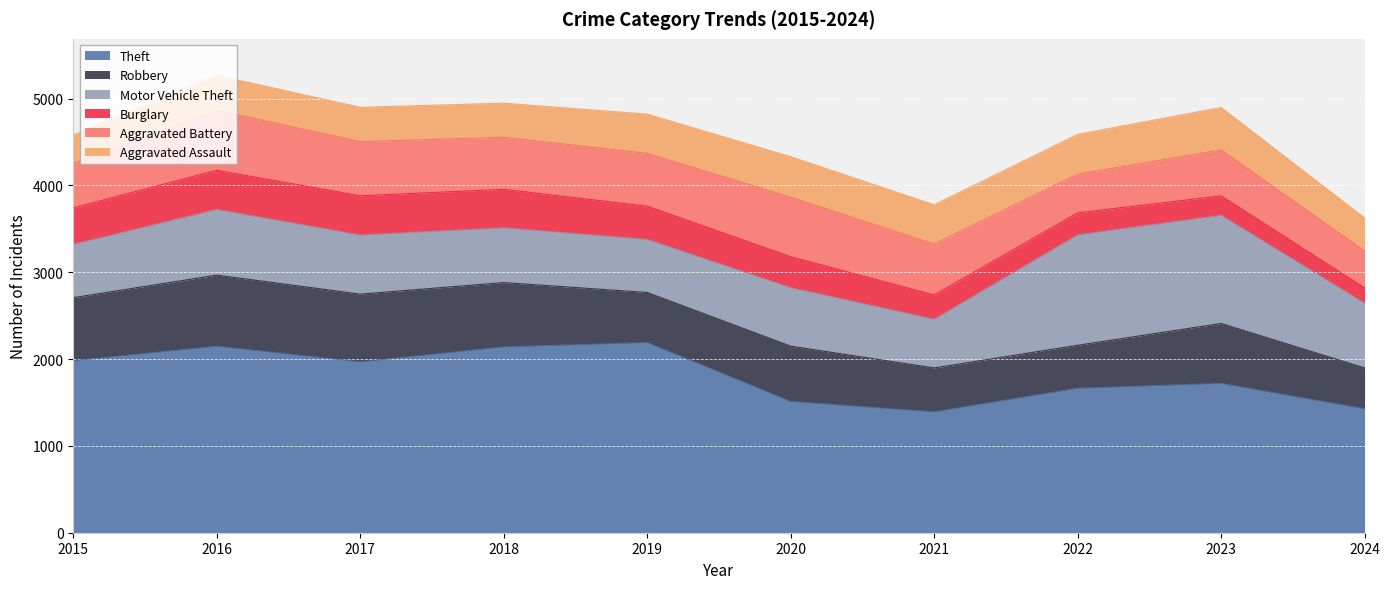

What is the difference between the Aggravated Assault values at 2019 and 2015?

129